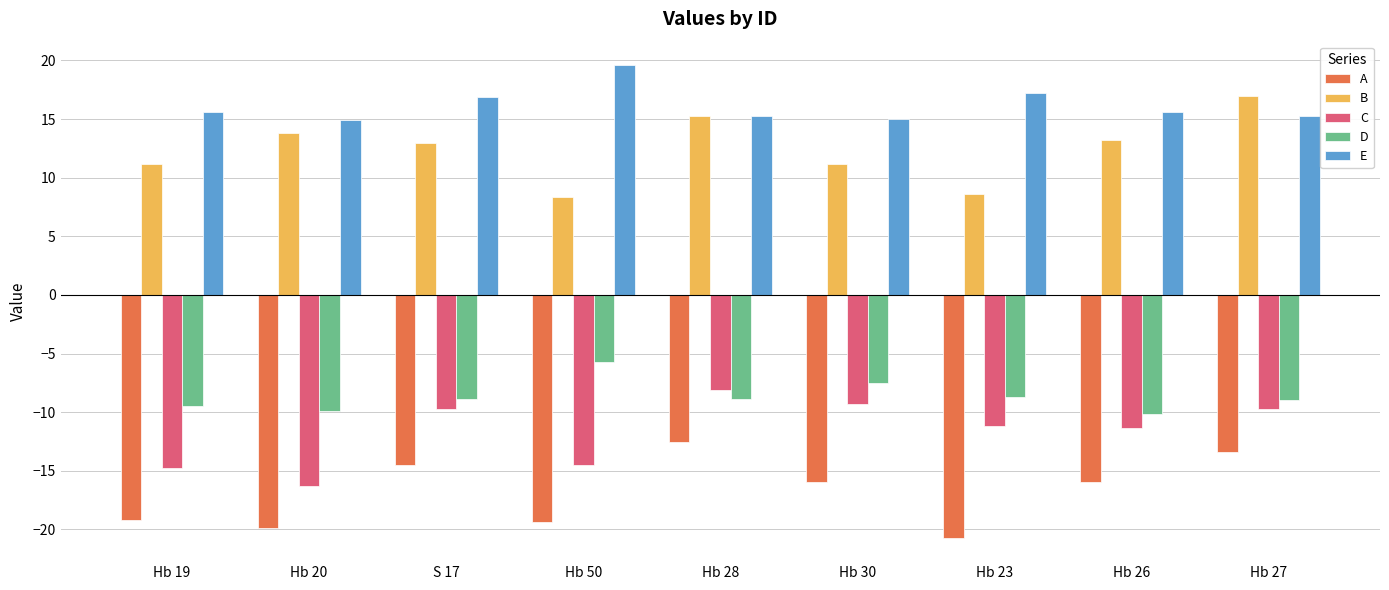

The D series shows -5.8 at Hb 50. True or false?

True